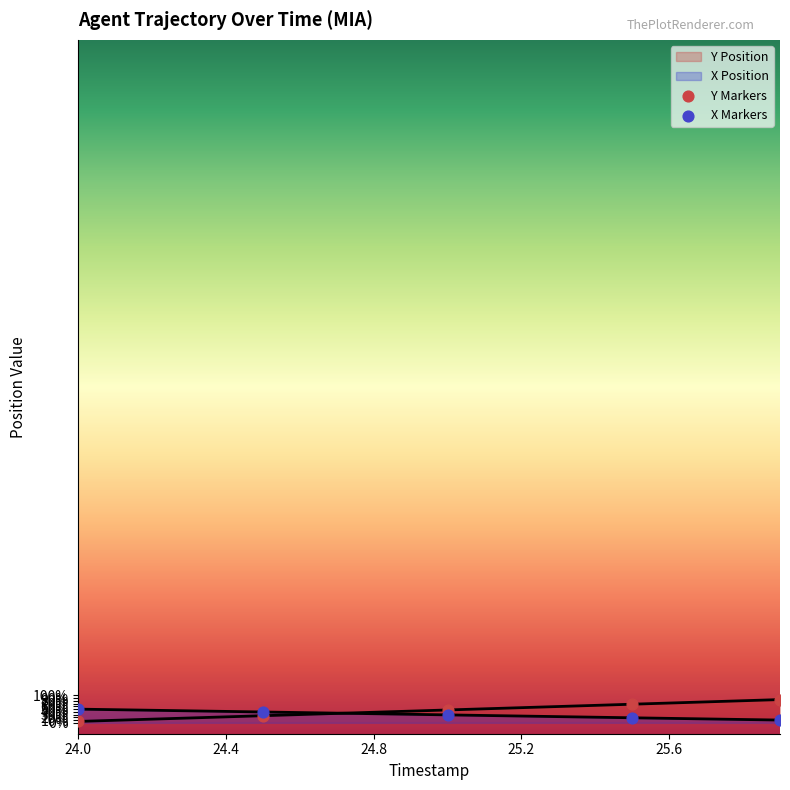

Which series has the largest Y range (max minus min)?

Y Position